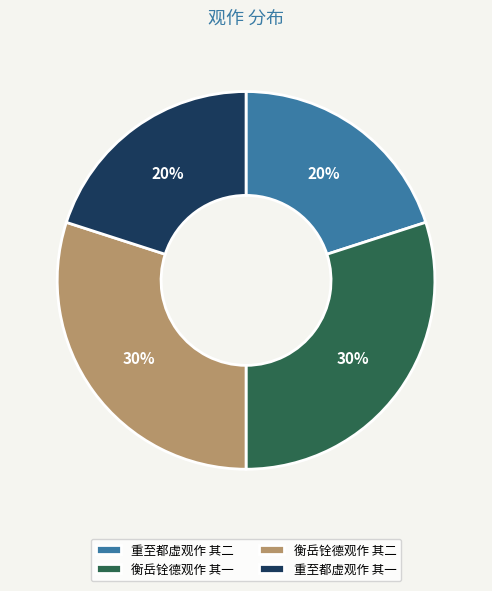

Approximately how many times larger is the value at 衡岳铨德观作 其一 compared to 重至都虚观作 其二?

1.5